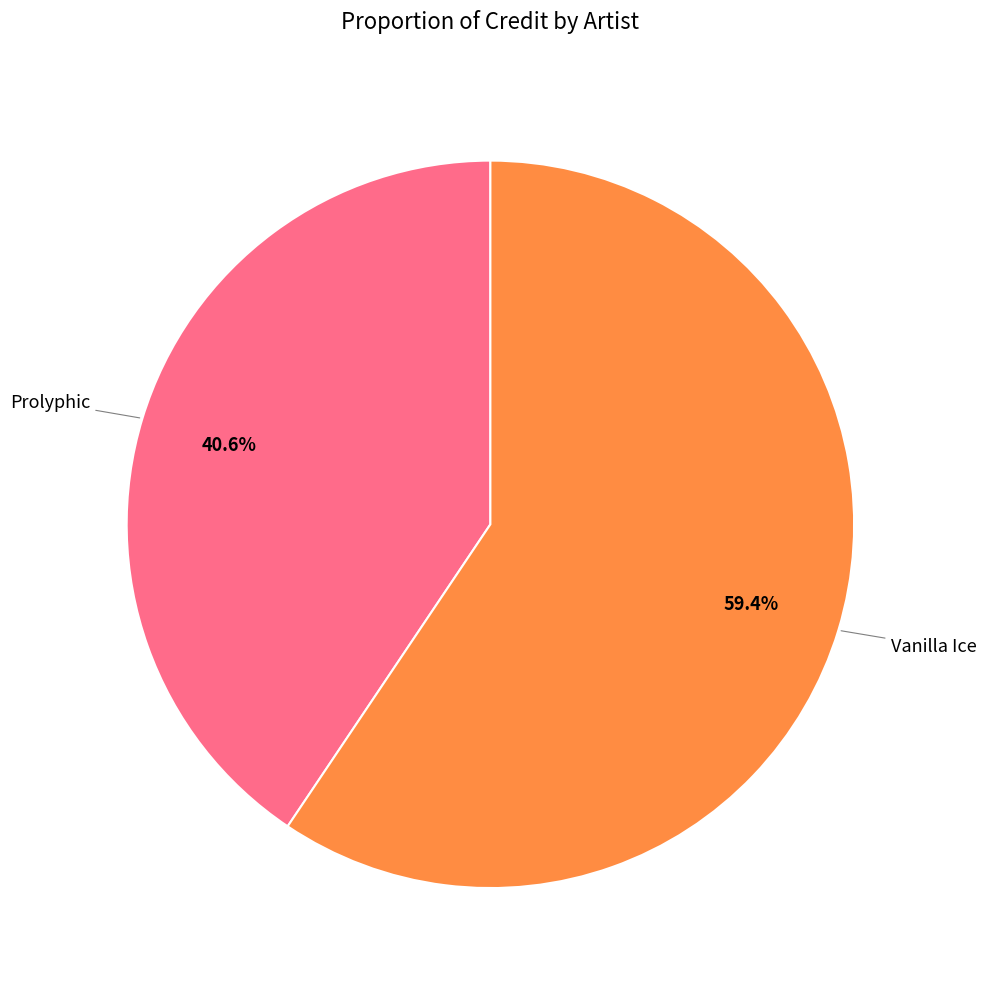

Is there a majority slice in this chart?

Yes